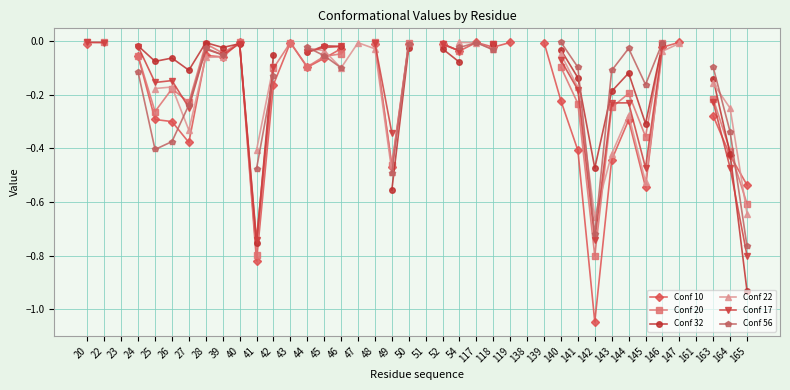

What is the minimum value for Conf 17?

-0.8